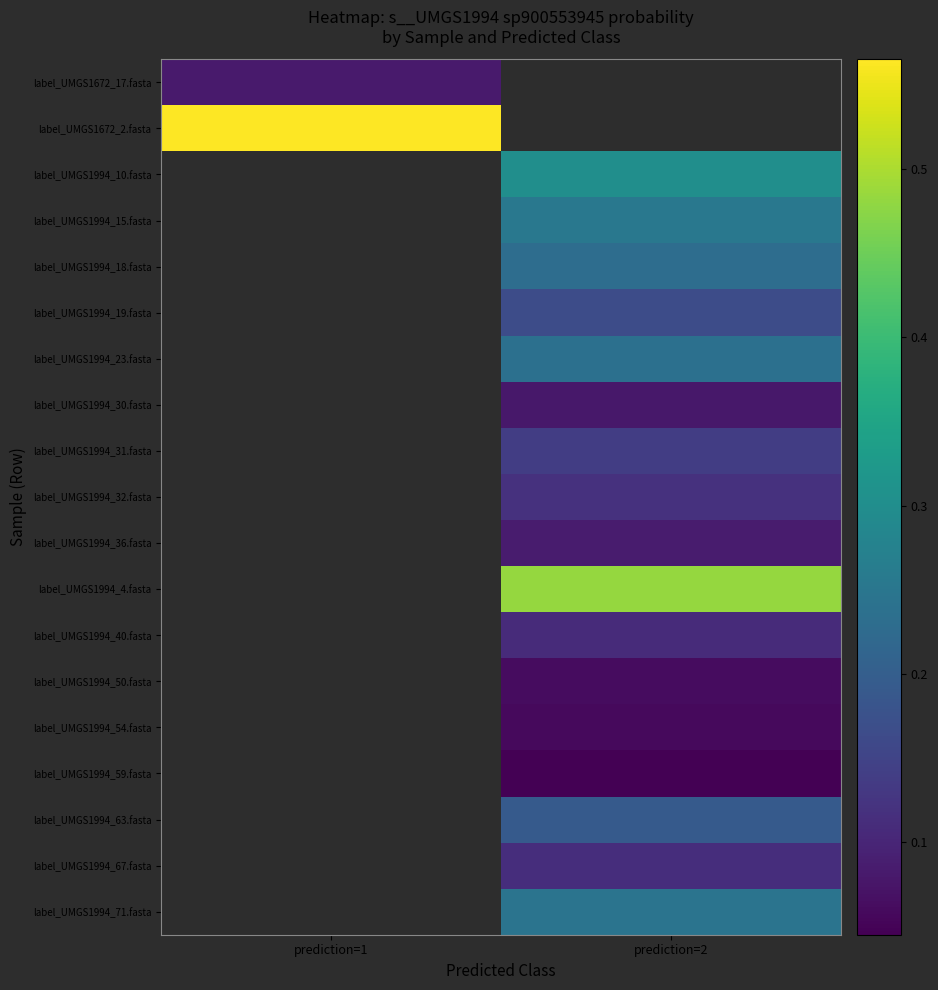

Is the value of label_UMGS1994_30.fasta at prediction=1 greater than the value of label_UMGS1994_23.fasta at prediction=2?

No